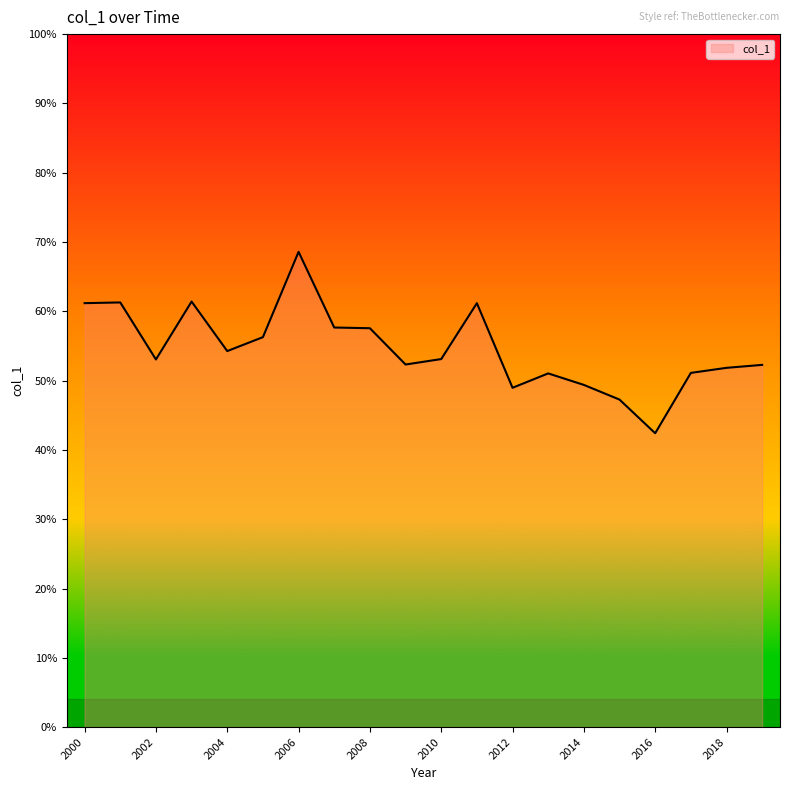

Rank the categories by value from highest to lowest.

2006-06-15, 2003-06-15, 2001-06-15, 2000-06-15, 2011-06-15, 2007-06-15, 2008-06-15, 2005-06-15, 2004-06-15, 2010-06-15, 2002-06-15, 2009-06-15, 2019-06-15, 2018-06-15, 2017-06-15, 2013-06-15, 2014-06-15, 2012-06-15, 2015-06-15, 2016-06-15